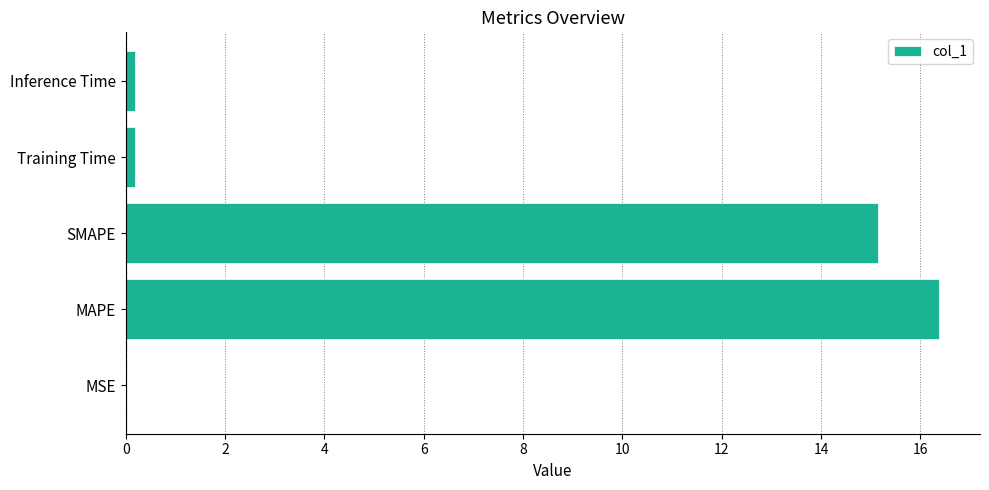

True or false: the data shows 7.2 at SMAPE.

False